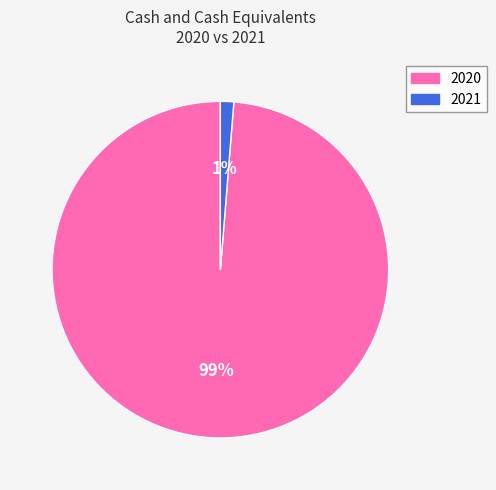

Rank the categories by value from lowest to highest.

2021, 2020